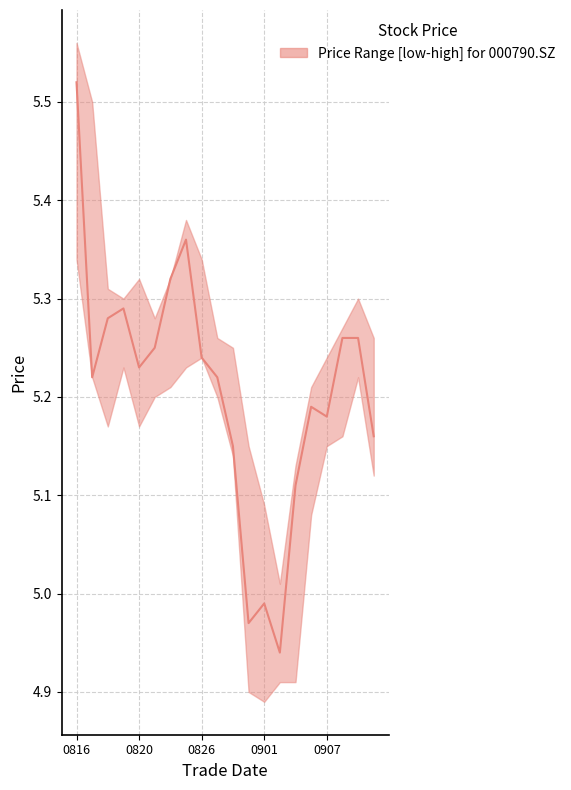

Is this an area chart (filled region under the line)?

No